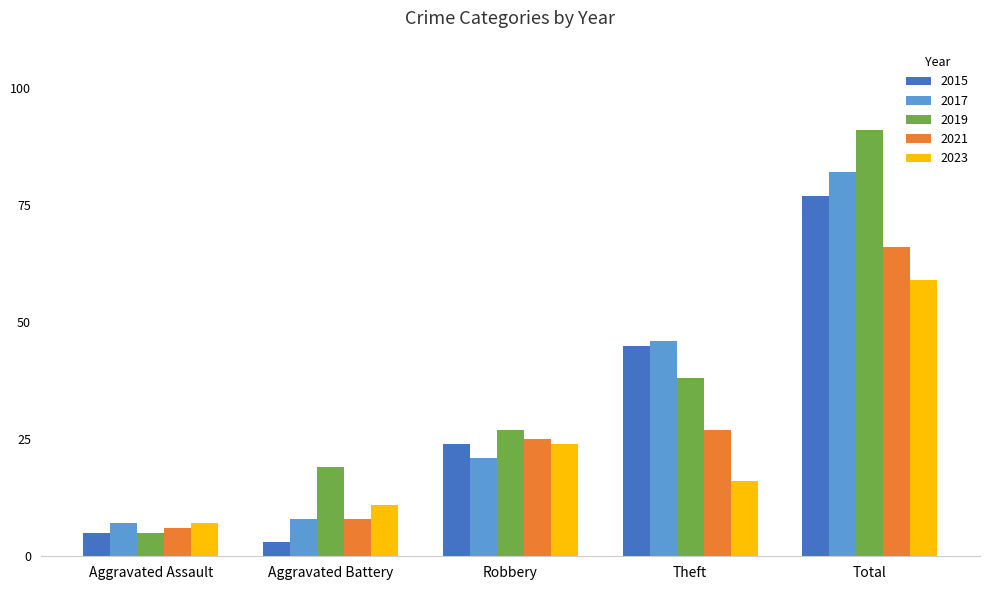

Rank the series by their average value, from highest to lowest.

2019, 2017, 2015, 2021, 2023